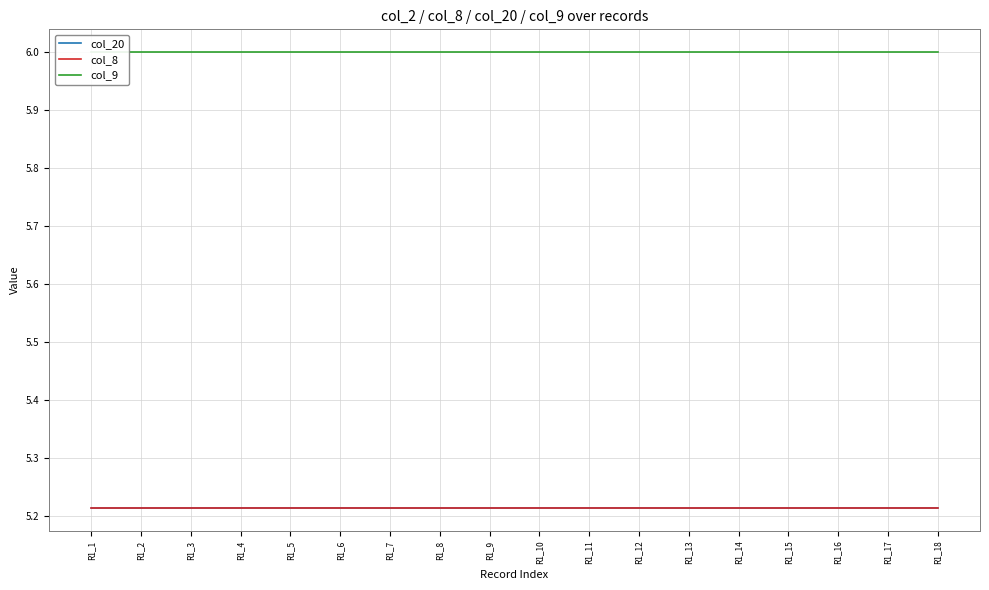

Which series has the largest total across all categories?

col_9